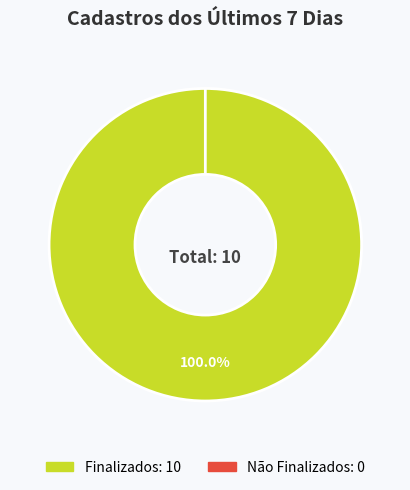

Which slice represents more than half of the pie?

Finalizados